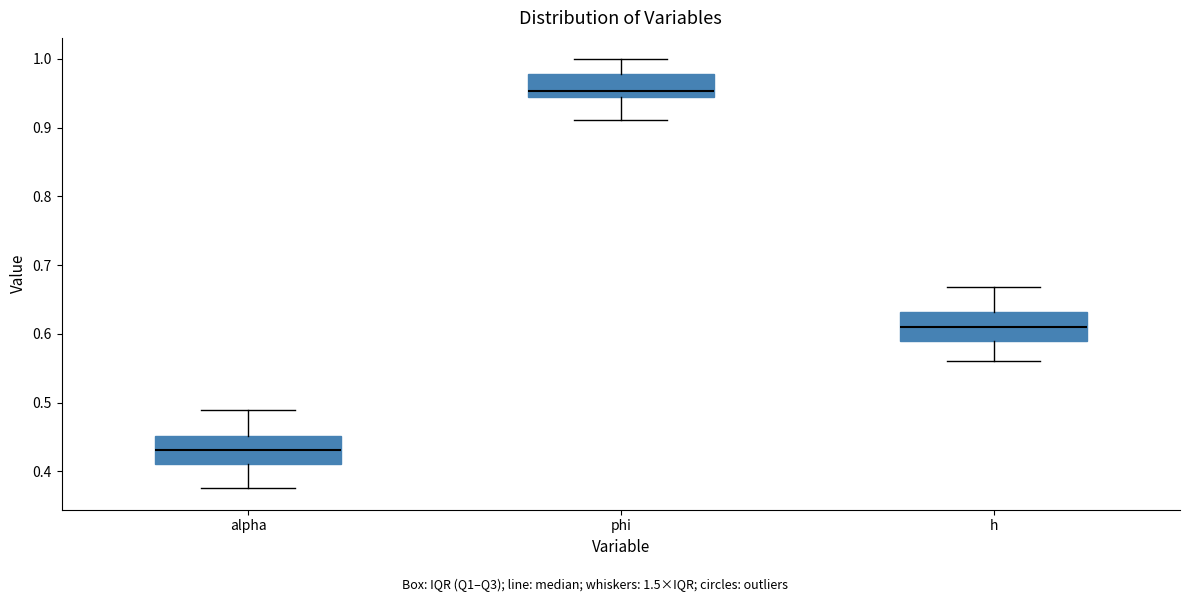

Reading left to right, transcribe this box plot: for each box, give where its median line is, the range the box spans, and where its two whiskers end, as read against the y-axis. The values are not printed on the chart, so give them approximately, as read against the axis.

alpha: median 0.43, box 0.41 to 0.45, whiskers 0.38 to 0.49
phi: median 0.95, box 0.94 to 0.98, whiskers 0.91 to 1.00
h: median 0.61, box 0.59 to 0.63, whiskers 0.56 to 0.67